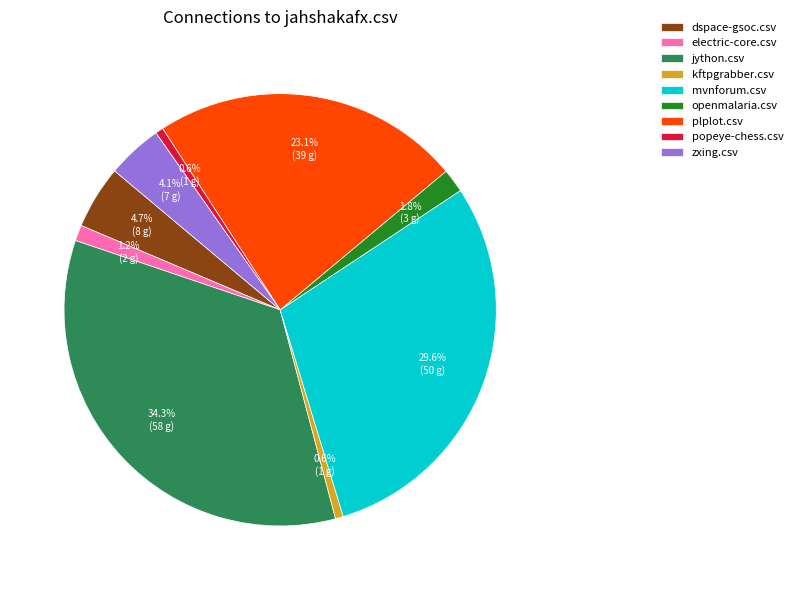

Does any single category account for the majority?

No